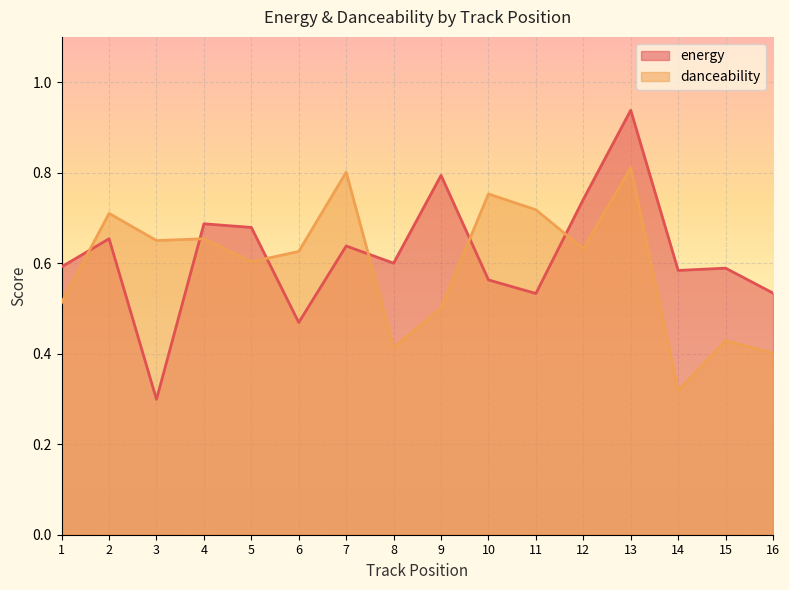

At which category does the chart reach its minimum across all series?

3